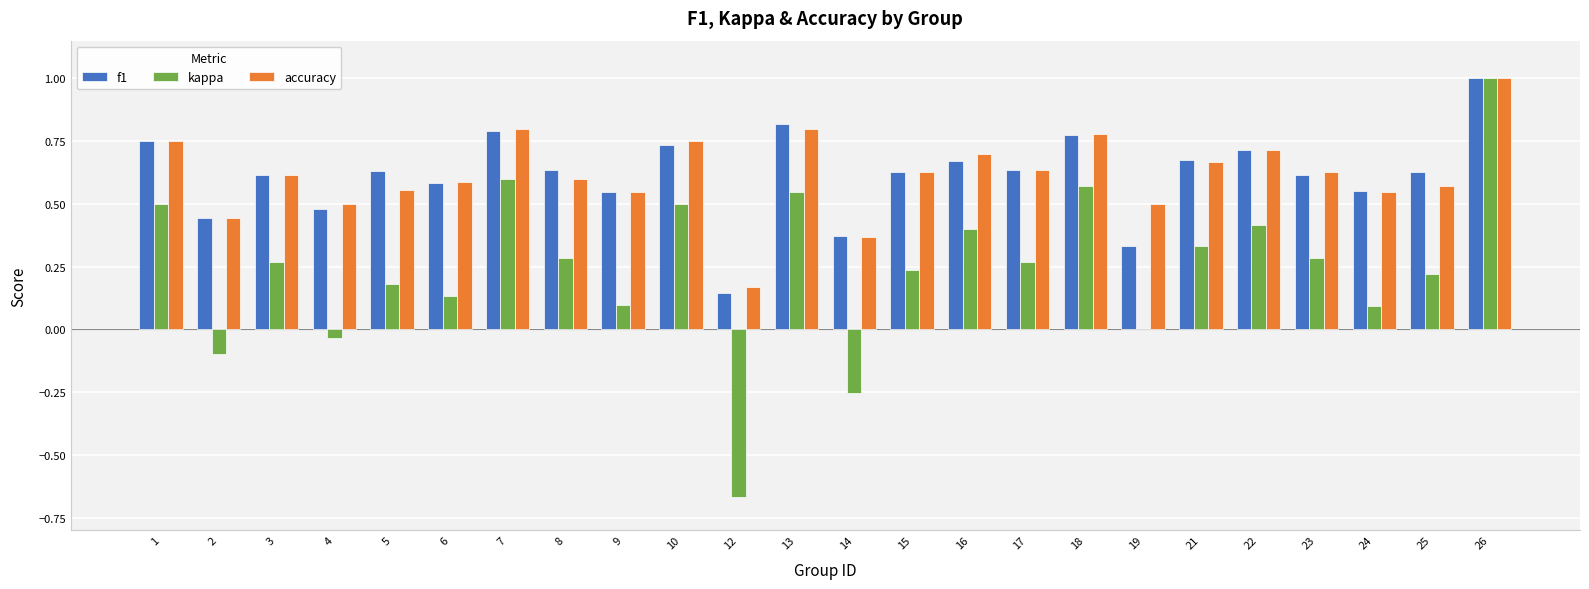

At which category does the chart reach its peak across all series?

26